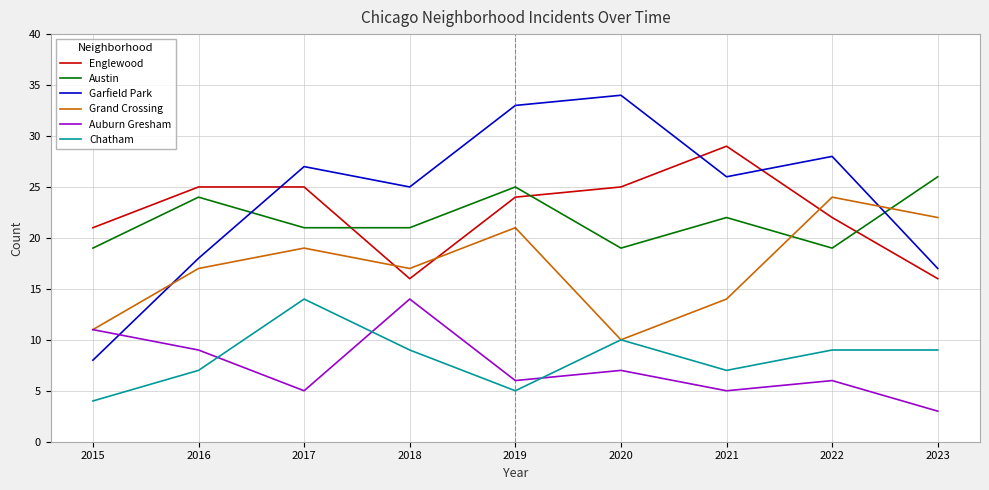

Does the chart display data point markers on the line(s)?

No